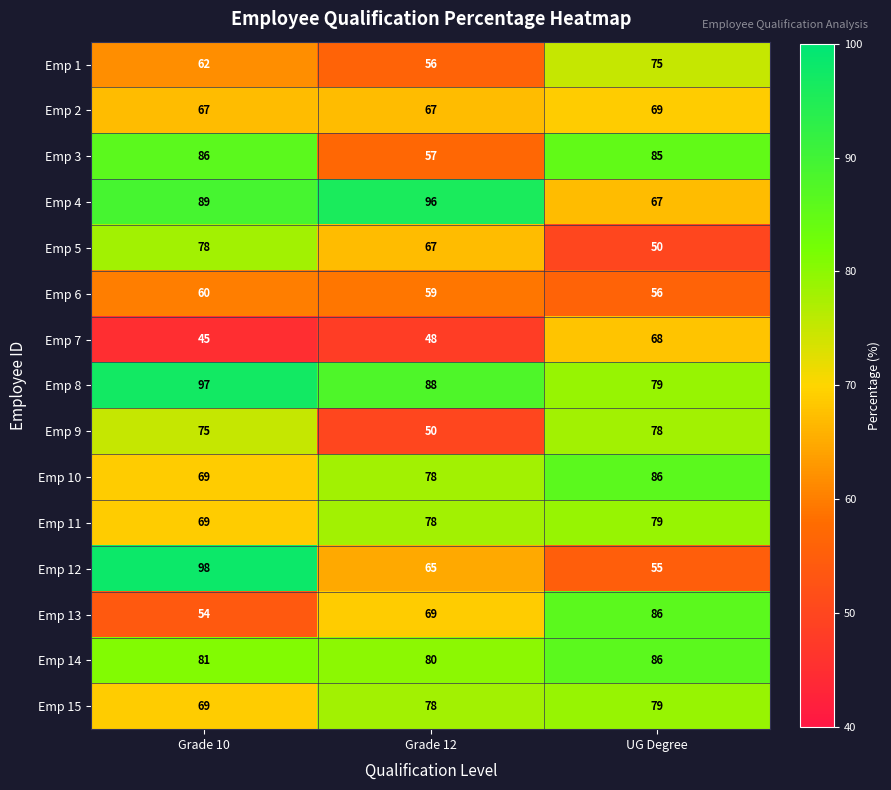

Rank the categories by Emp 15 value from highest to lowest.

UG Degree, Grade 12, Grade 10